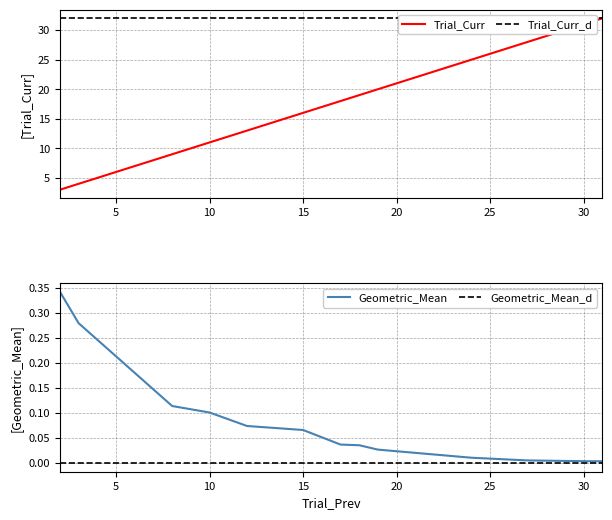

True or false: Geometric_Mean has more than 0 interior local peaks.

False